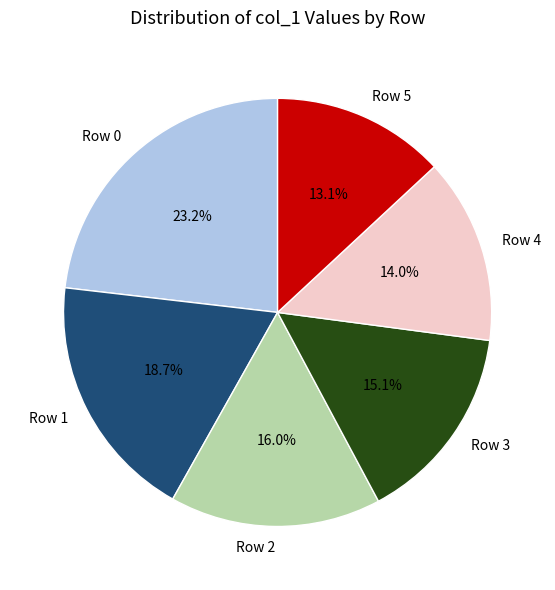

To the nearest percent, what is the average slice percentage?

17%